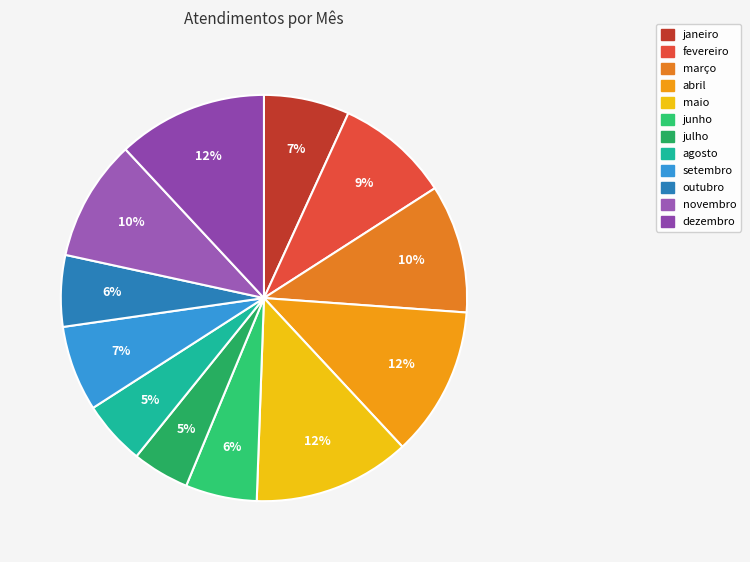

Combined, what portion of the pie is outubro and novembro?

15.3%